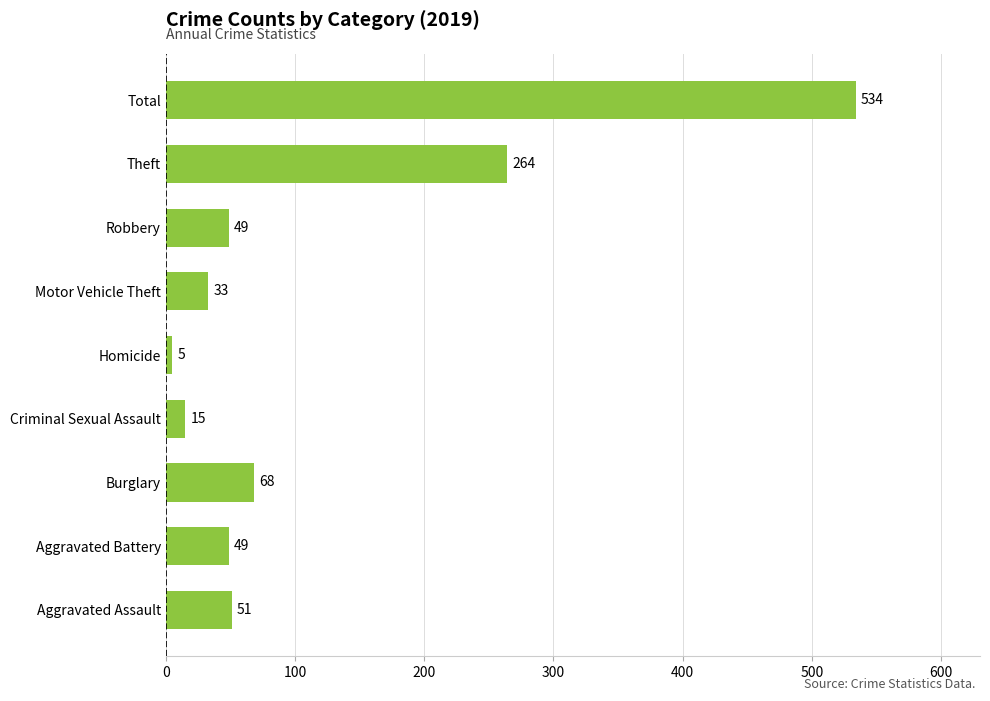

What is the difference between the maximum and second lowest values?

519